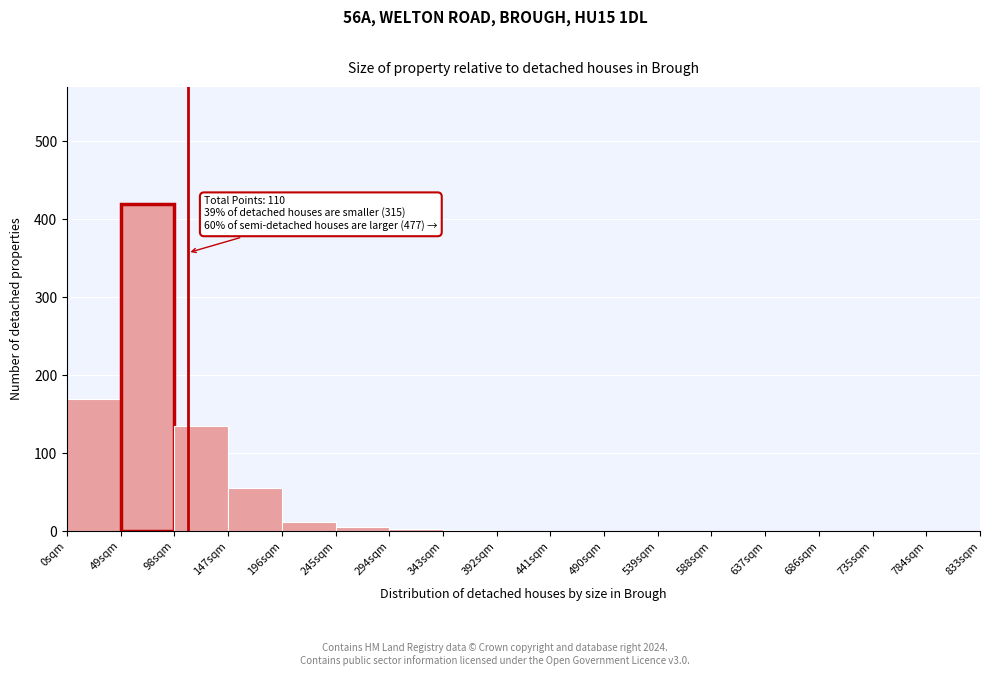

Over which range of the x-axis is the bar tallest?

49 to 98